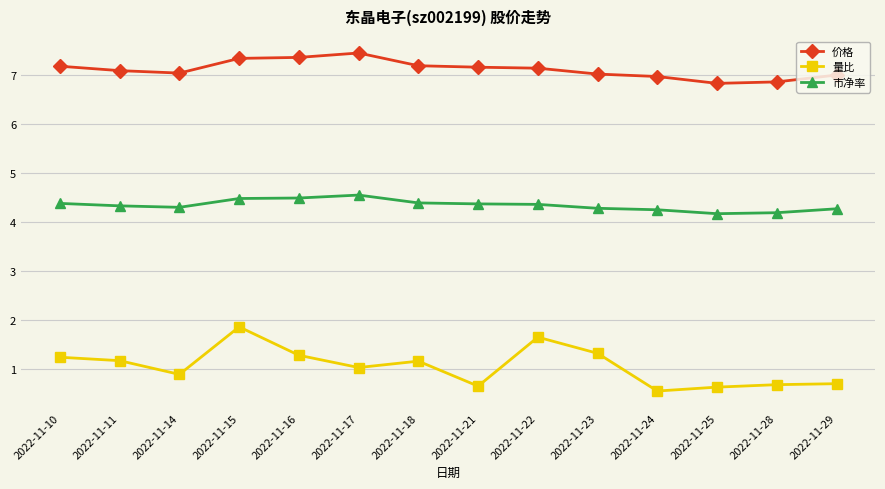

In 量比, how many points are lower than both neighbors (excluding endpoints)?

4